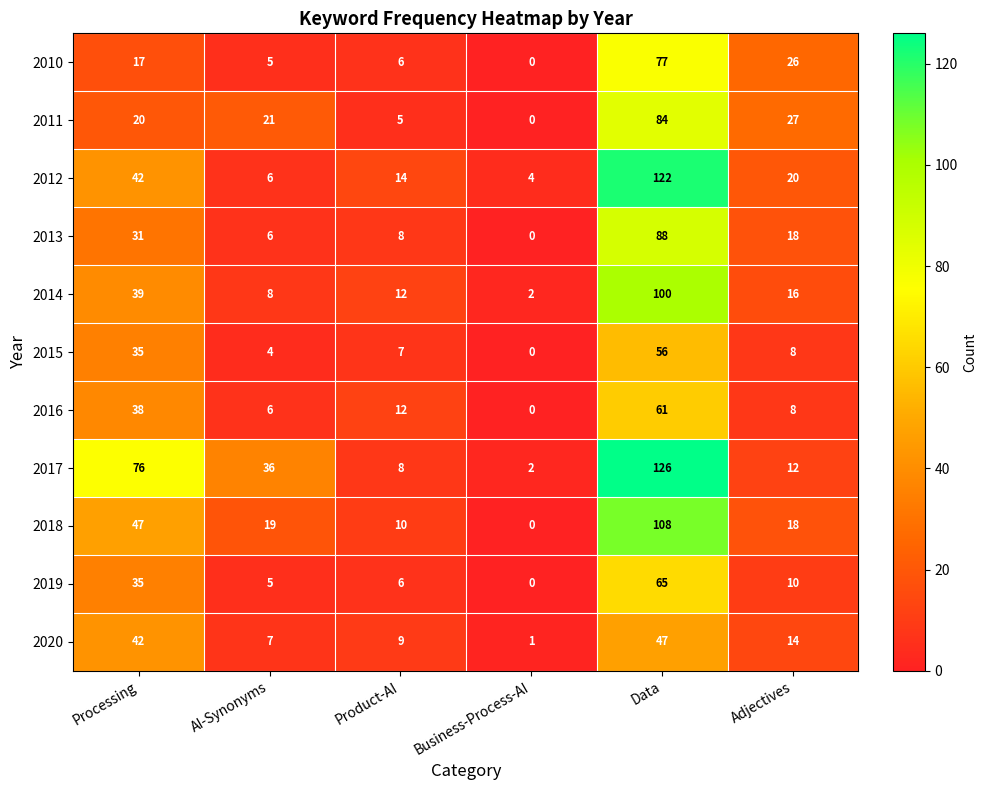

What is the highest value of the 2010 series?

77